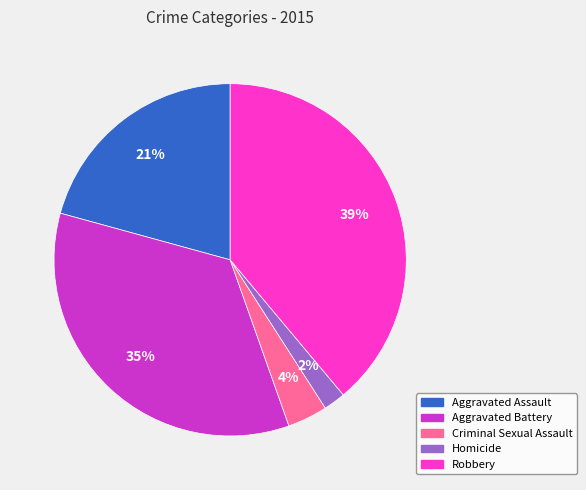

To the nearest percent, what is the difference between the Homicide and Aggravated Assault slice percentages?

19%